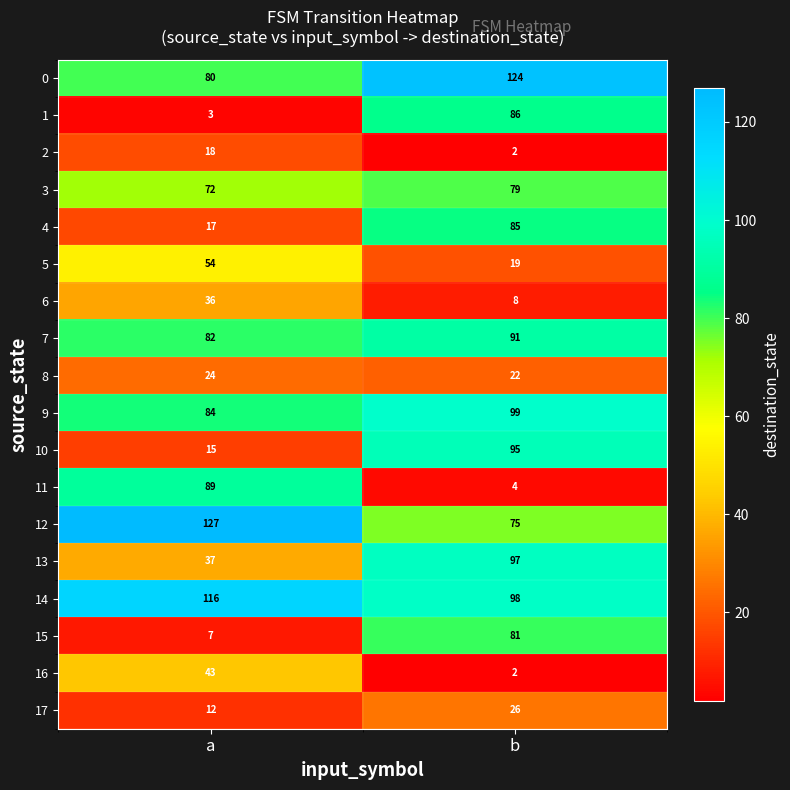

Which series has the largest range (max minus min)?

11